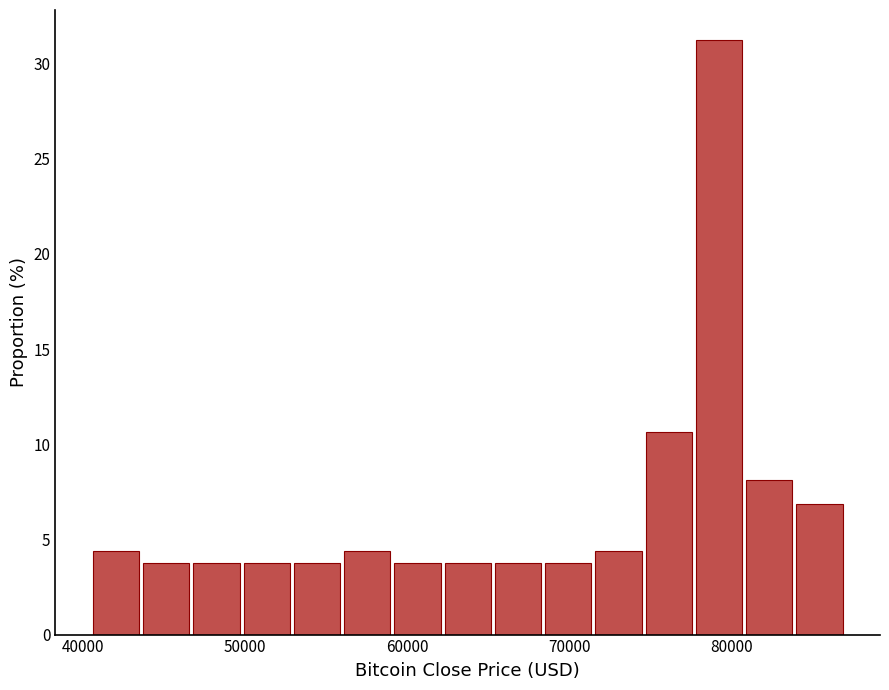

Around what value on the x-axis is the tallest bar? Give the approximate position of its centre, as read against the axis.

79000